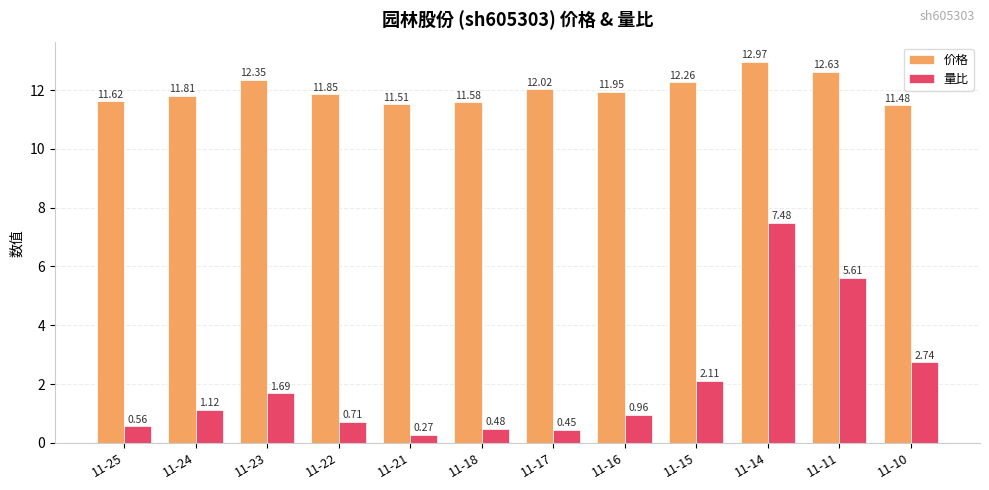

Which series has the largest range (max minus min)?

量比